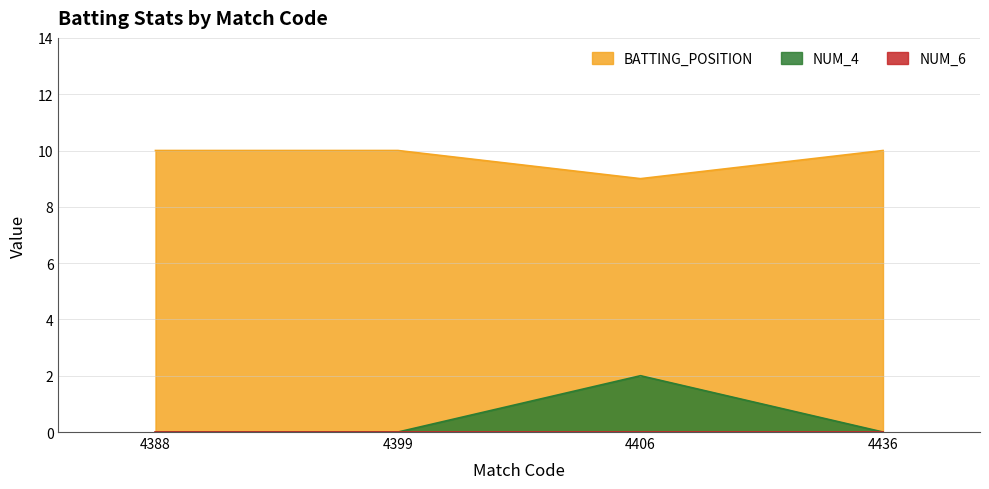

What is the highest value of the NUM_4 series?

2